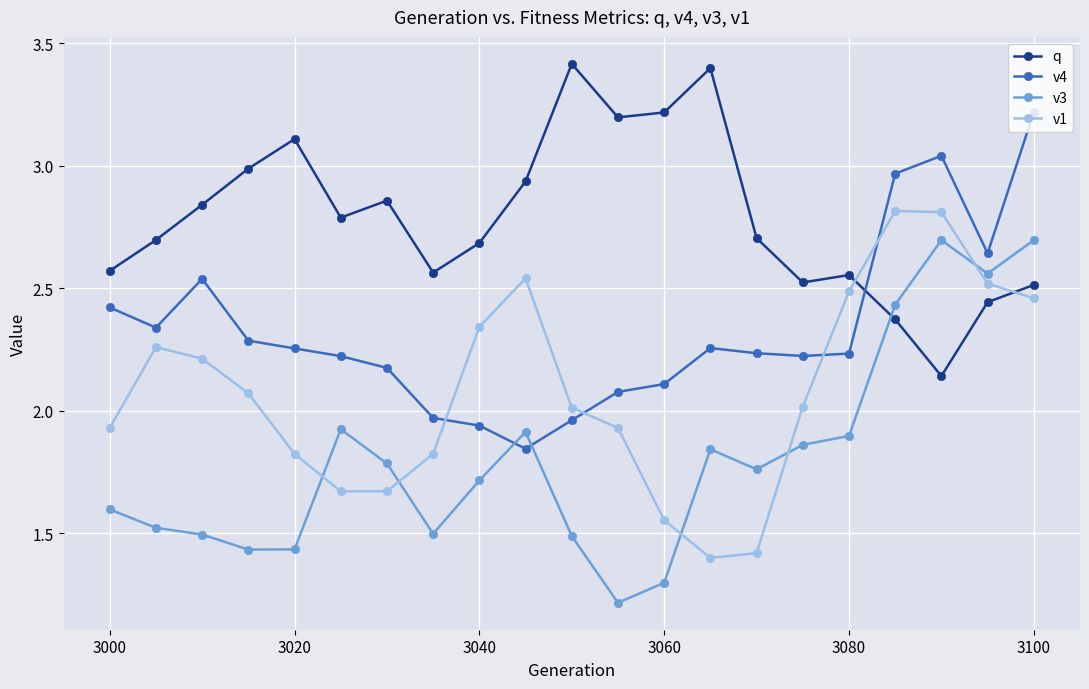

Rank the series by their maximum value, from lowest to highest.

v3, v1, v4, q